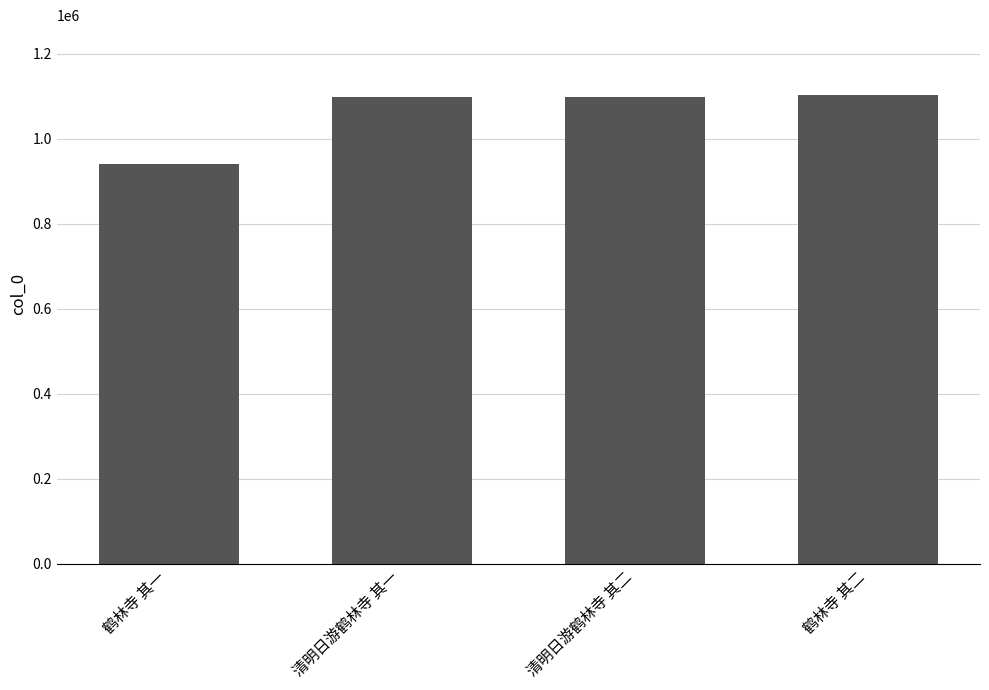

What is the smallest value displayed?

940418